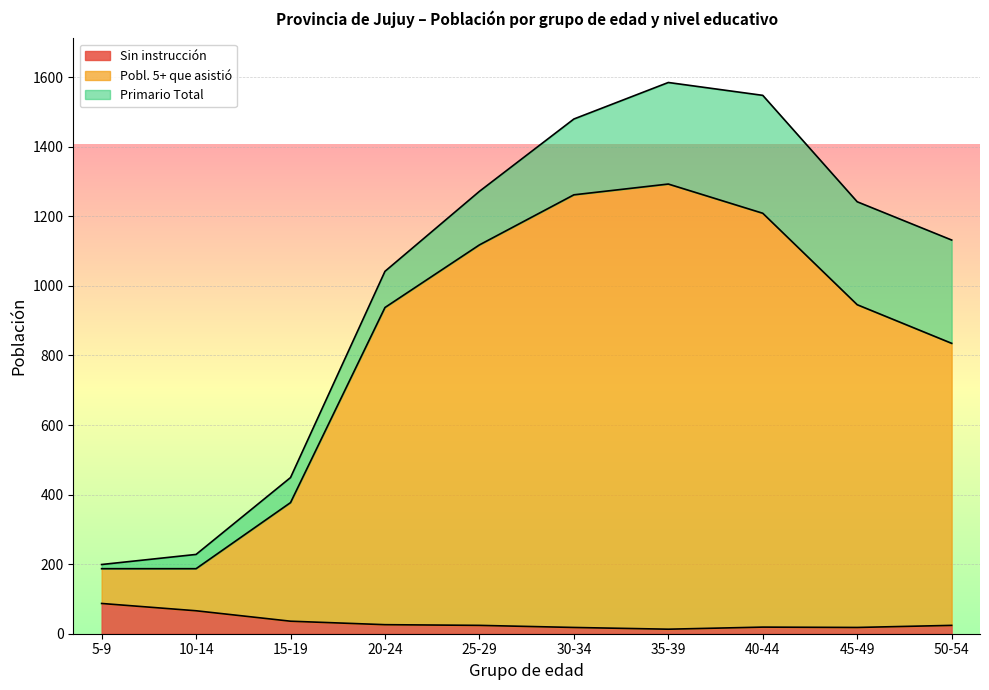

True or false: Sin instrucción and Pobl. 5+ que asistió cross at least once.

False